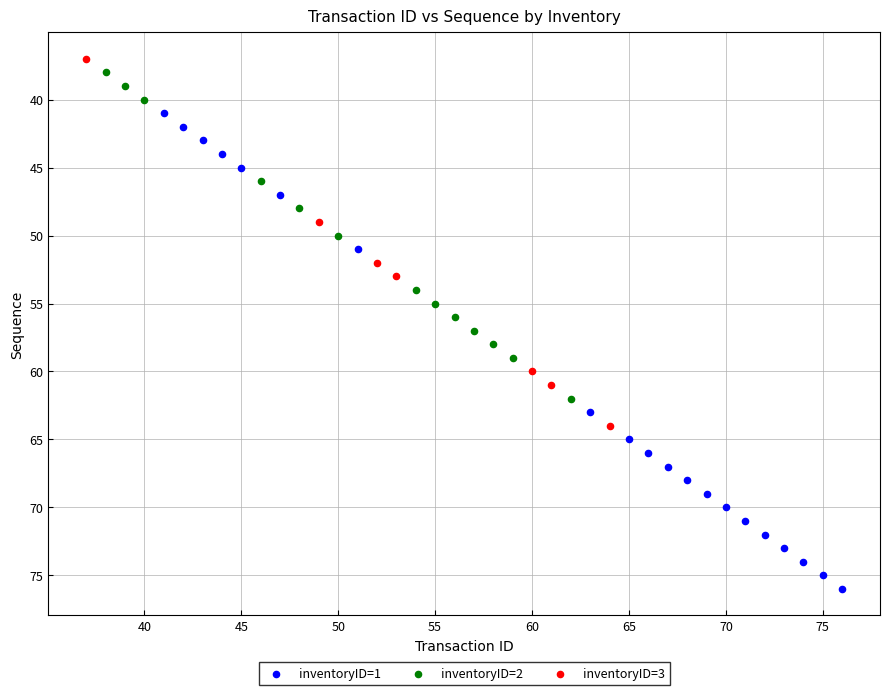

Which series reaches the maximum Y coordinate?

inventoryID=1